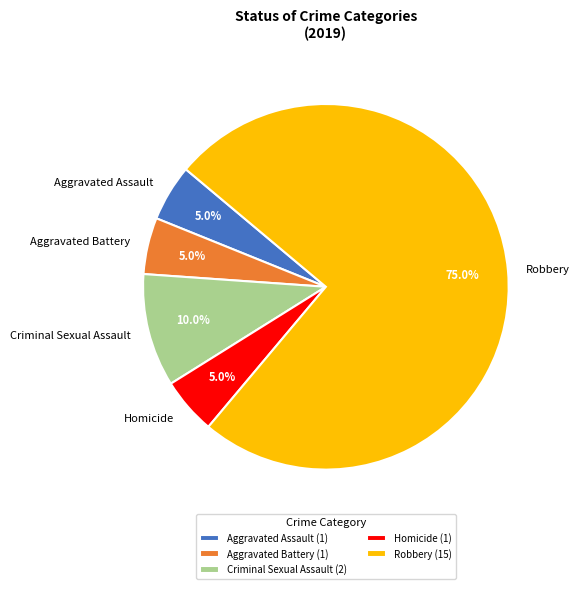

Which has a higher value, Robbery or Aggravated Battery?

Robbery